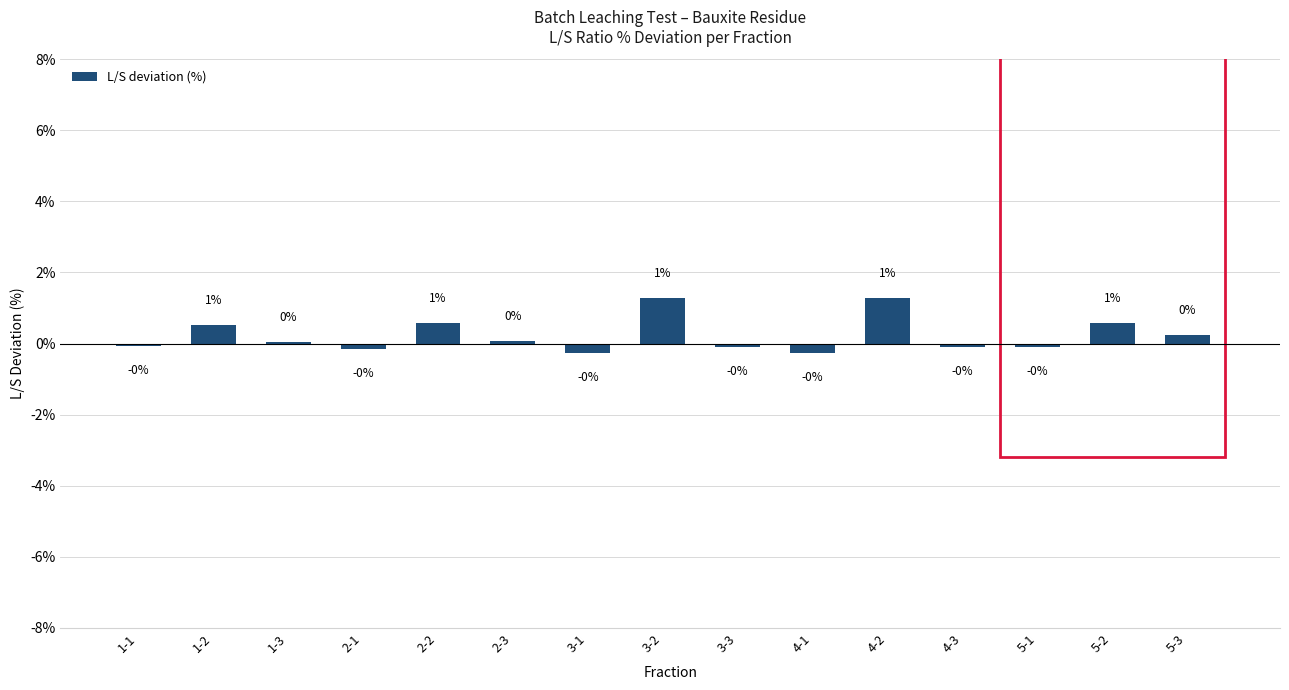

What is the sum of the values at 1-1 and 3-2?

1.2